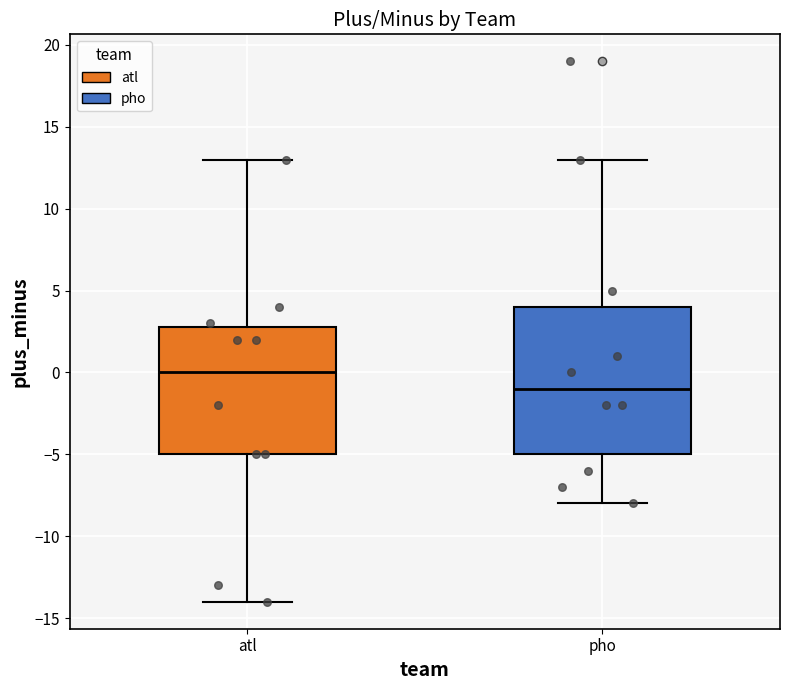

Where does the lower whisker of the box for atl end on the y-axis? The values are not printed on the chart, so give them approximately, as read against the axis.

-14